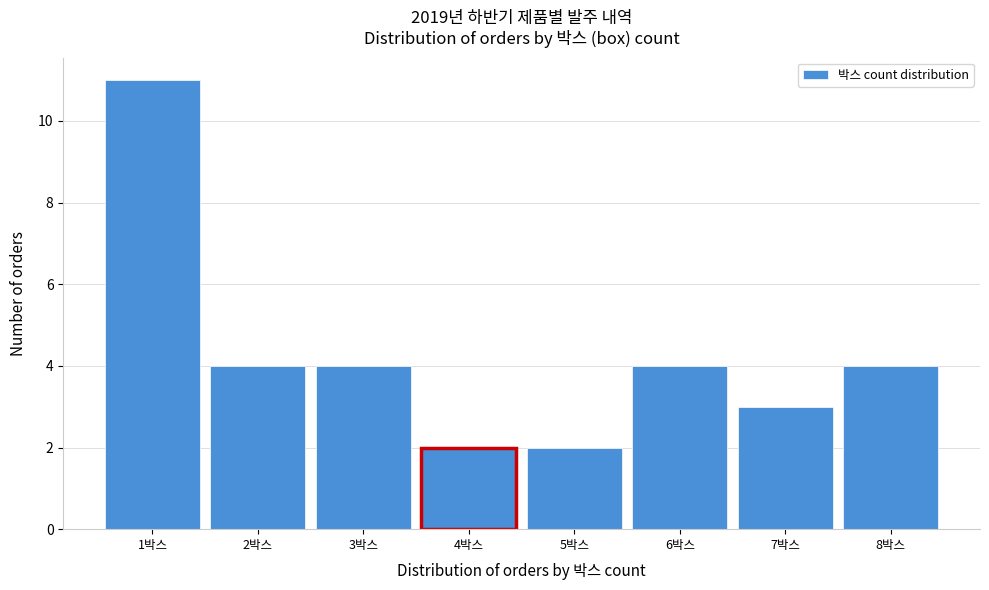

Reading left to right, transcribe this chart: for each bar, give the range it covers on the x-axis and its height. The values are not printed on the chart, so give them approximately, as read against the axis.

0.5 to 1.5: 11
1.5 to 2.5: 4
2.5 to 3.5: 4
3.5 to 4.5: 2
4.5 to 5.5: 2
5.5 to 6.5: 4
6.5 to 7.5: 3
7.5 to 8.5: 4